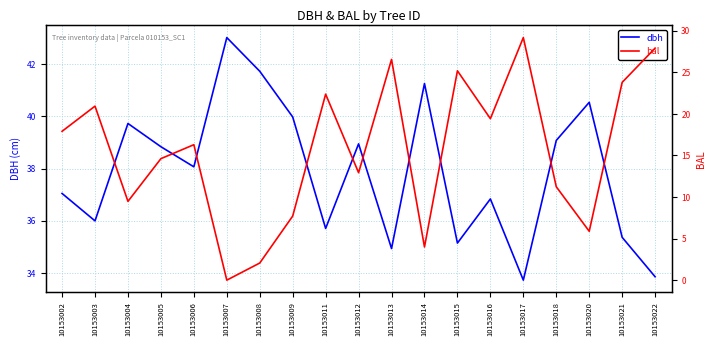

Count the number of categories in the chart.

19